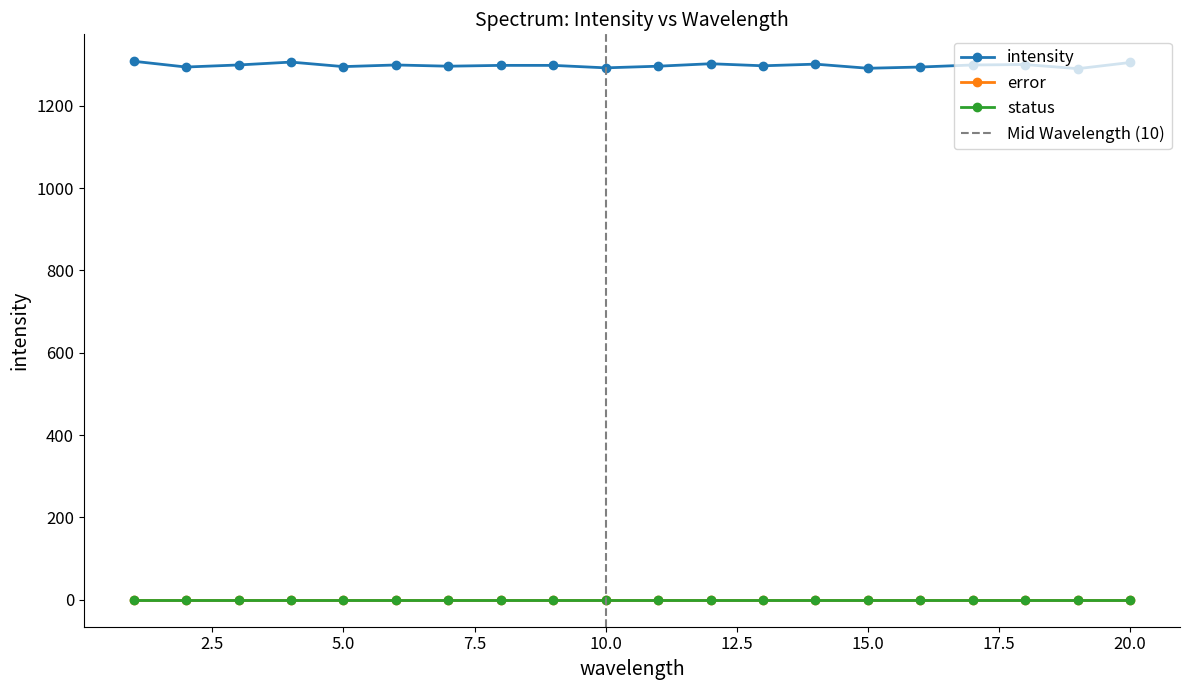

True or false: intensity has more than 1 interior local peaks.

True